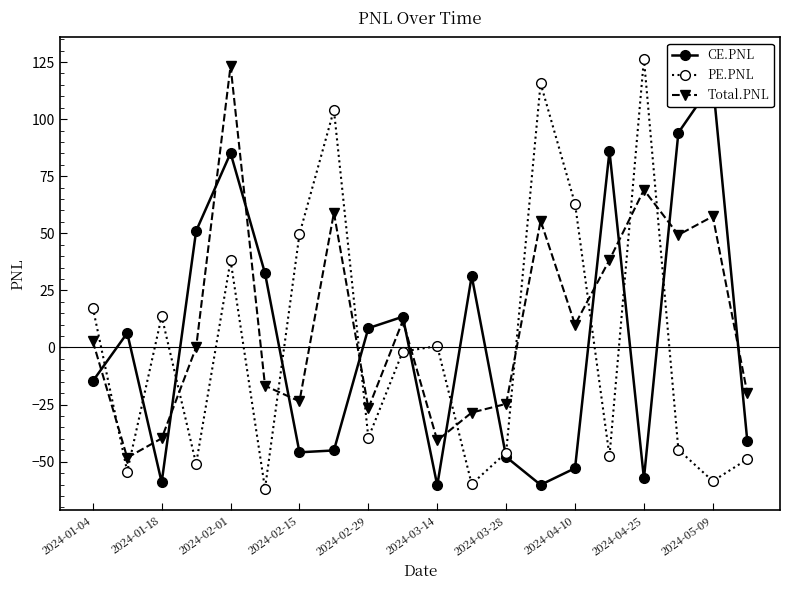

The value of Total.PNL at 2024-03-28 is -24.7. True or false?

True